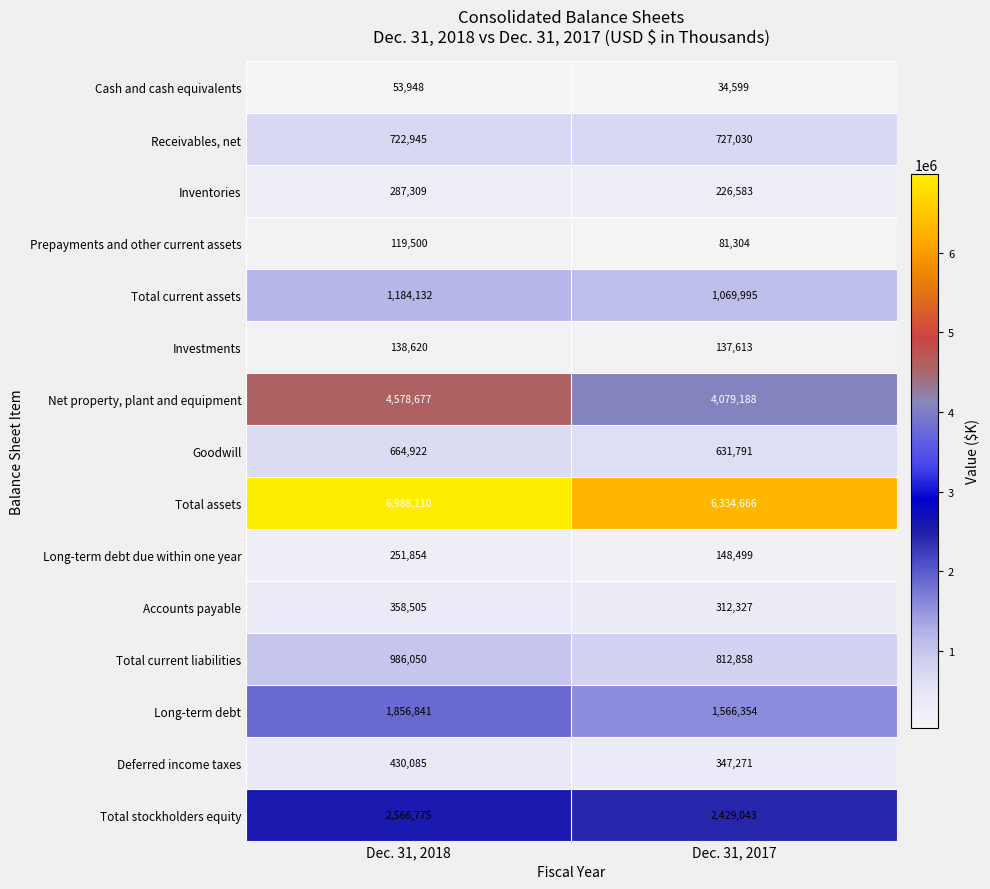

The Total current liabilities series shows 812858 at Dec. 31, 2017. True or false?

True